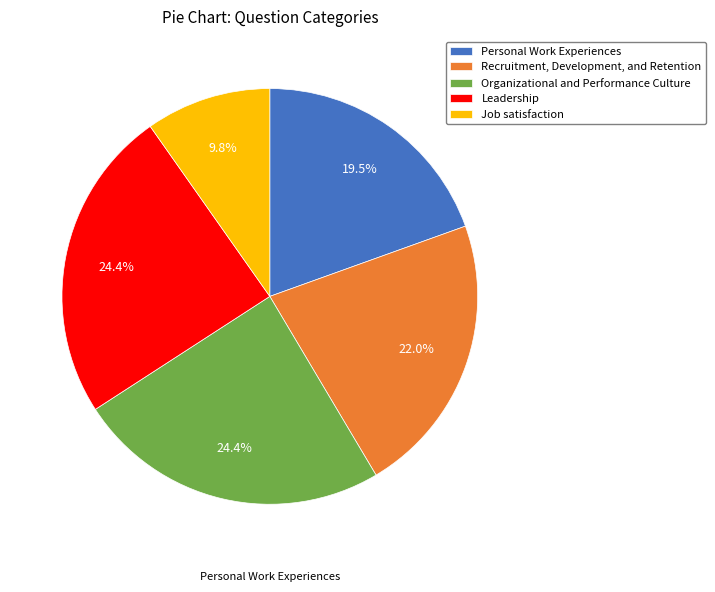

Does any single category account for the majority?

No